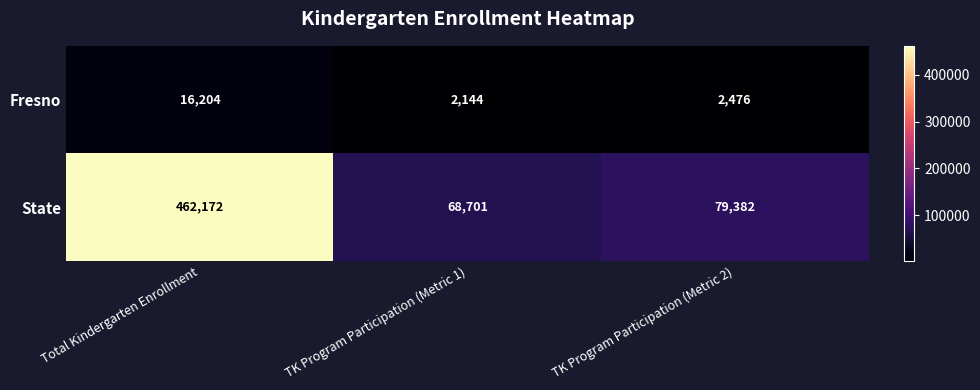

List the series in order of their peak value, highest first.

State, Fresno